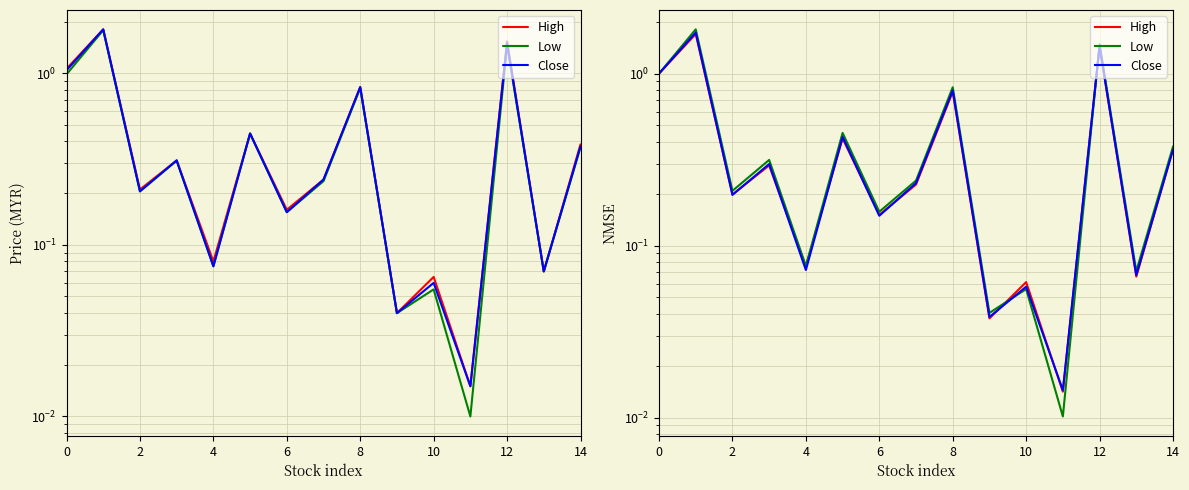

What is the difference between the maximum and minimum values in the Low series?

1.8